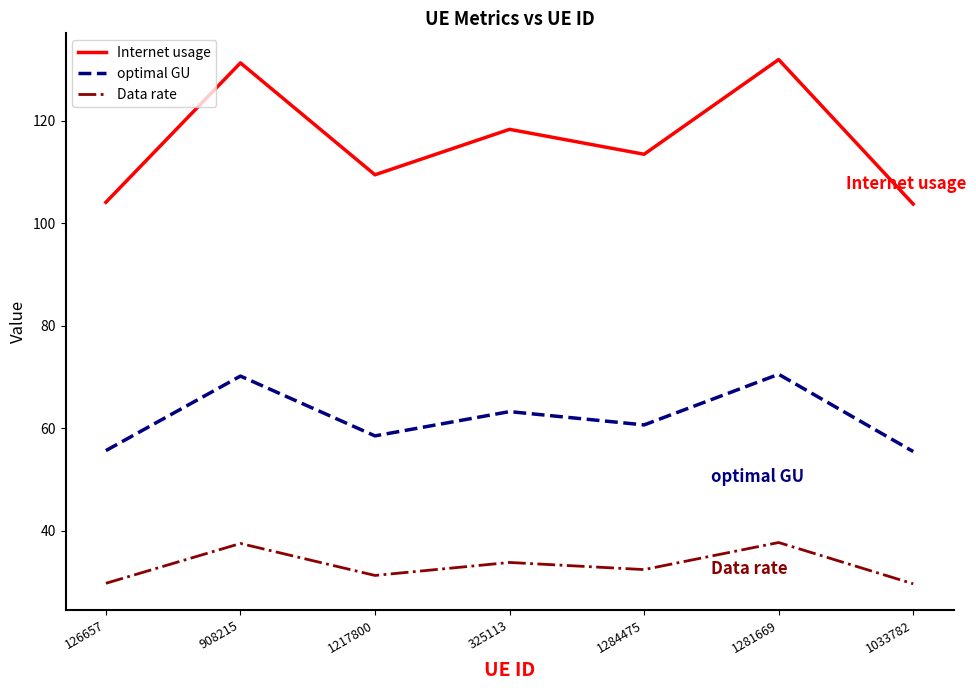

What position from the right is 1284475?

3